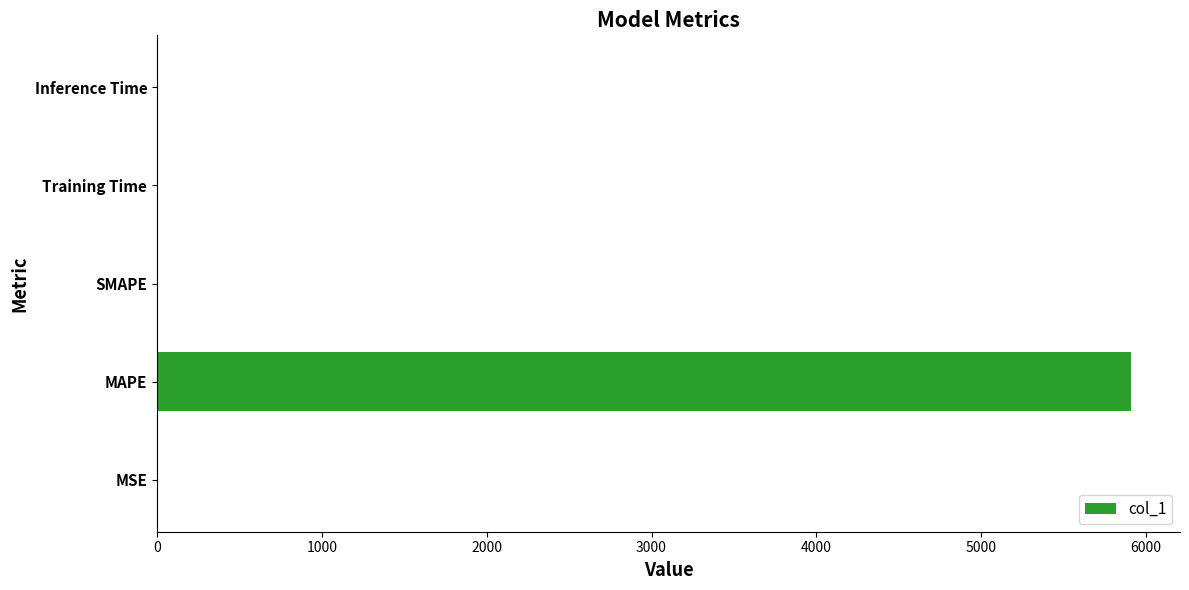

True or false: the data shows 0.0 at SMAPE.

True